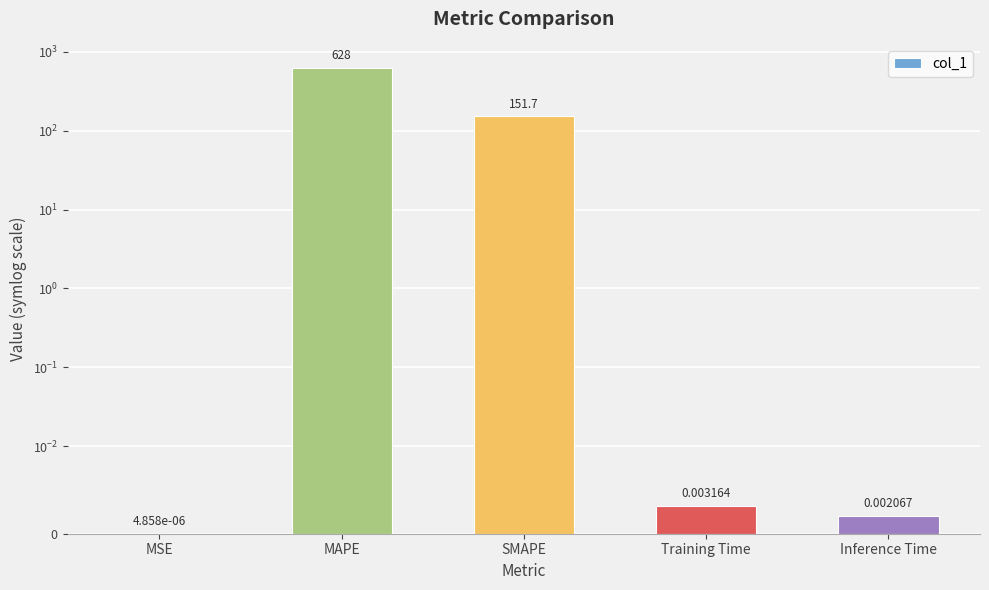

At which category does the chart reach its peak across all series?

MAPE